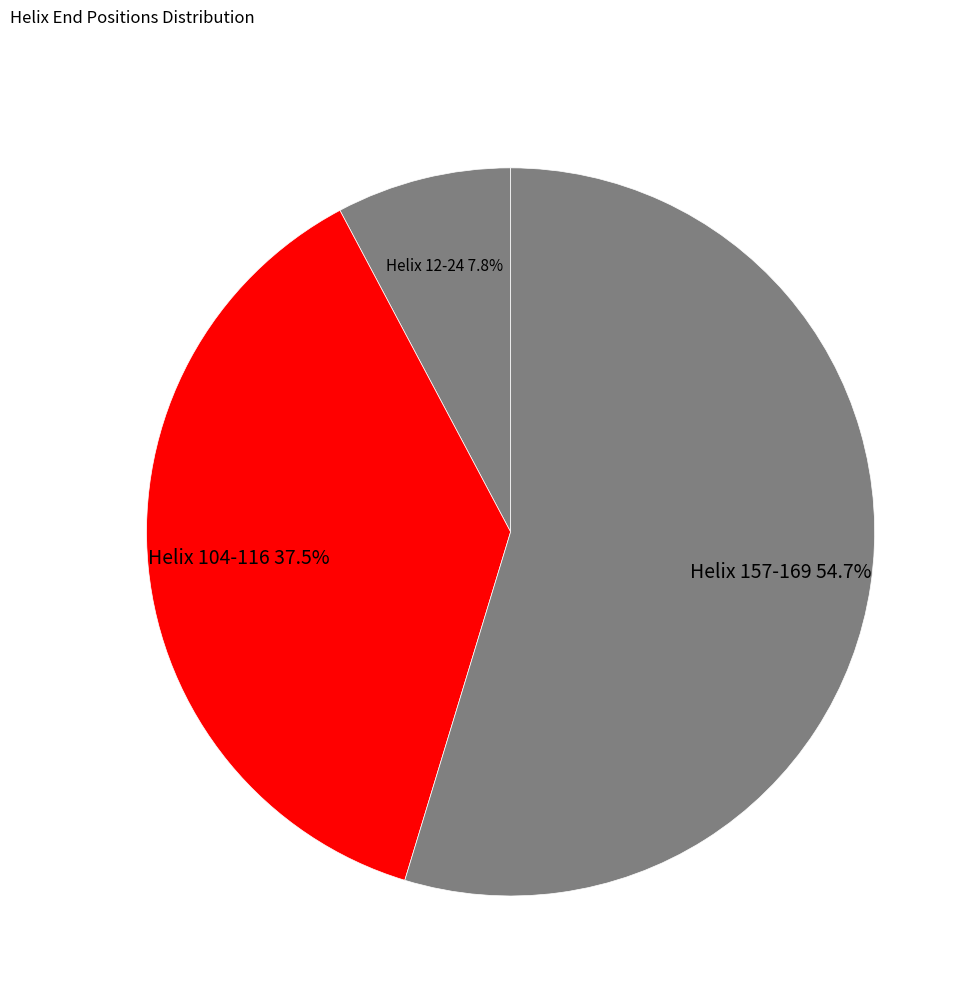

Is Helix 157-169 the majority of the pie?

Yes